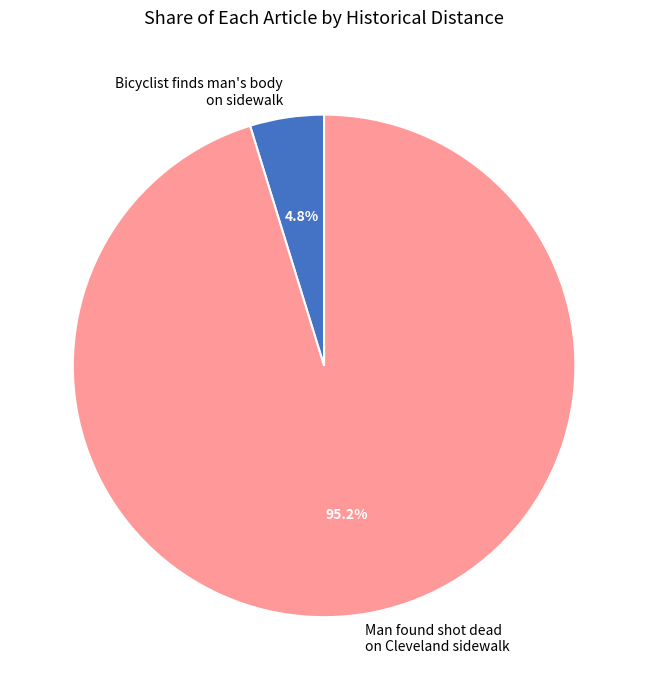

What is the total percentage of Man found shot dead on Cleveland sidewalk and Bicyclist finds man's body on sidewalk?

100.0%